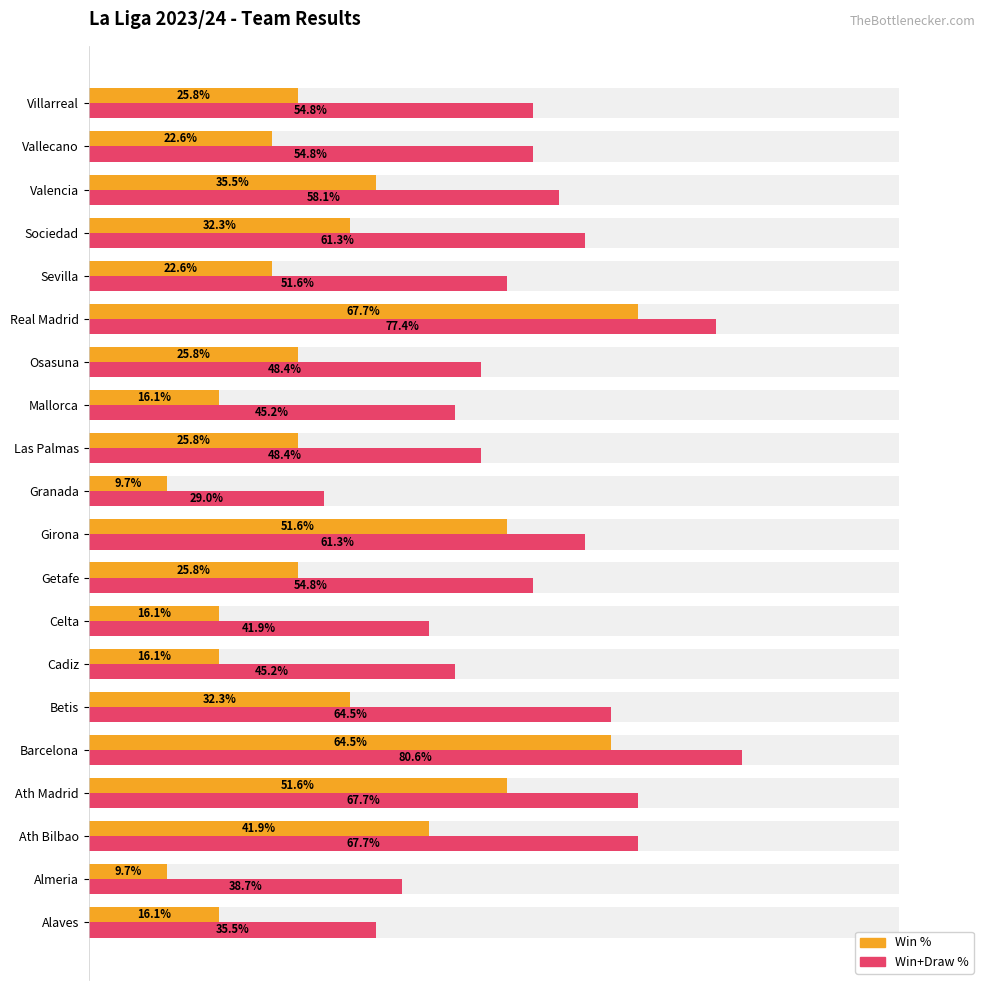

The Win % series shows 64.5 at Barcelona. True or false?

True